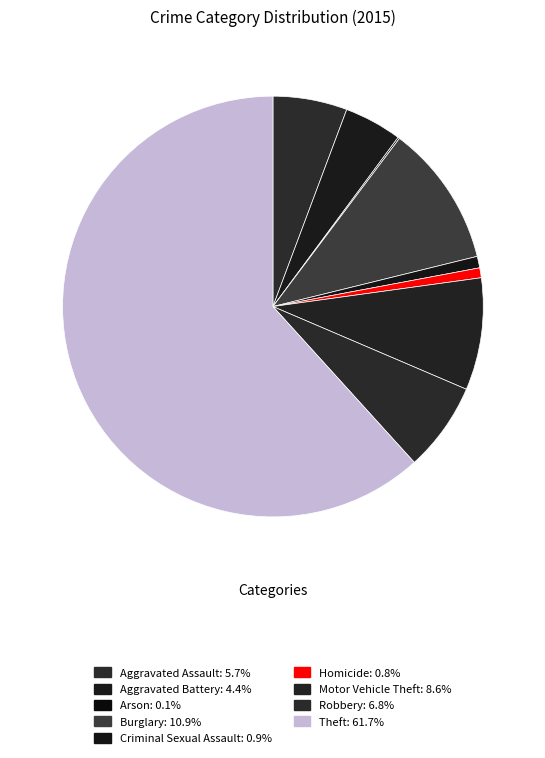

Does Theft account for over 50% of the chart?

Yes